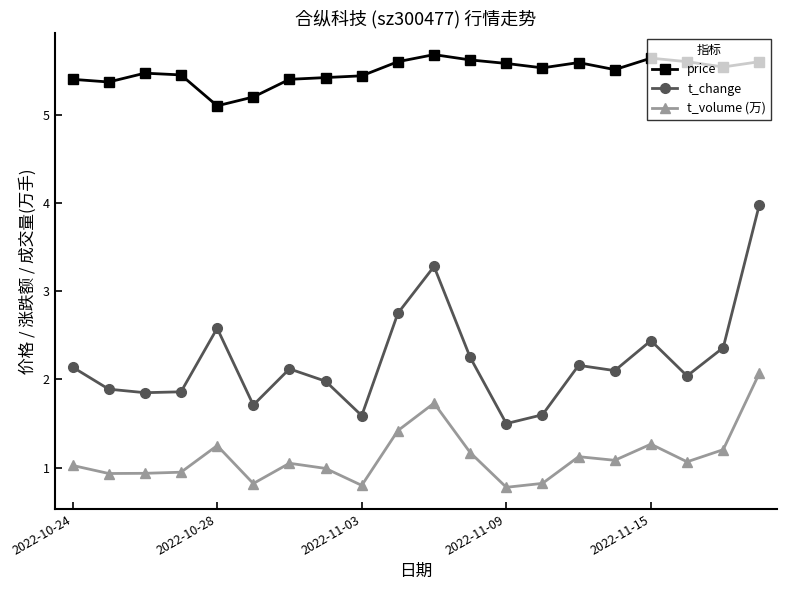

True or false: t_change and t_volume (万) cross at least once.

False